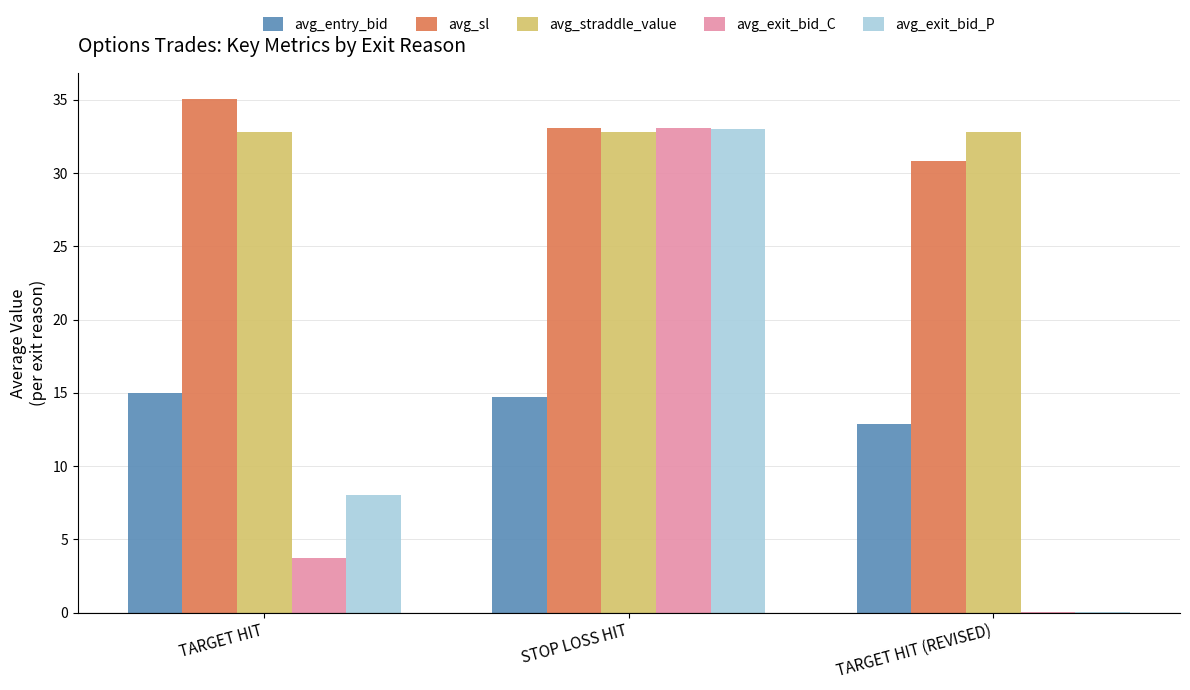

What is the sum of the avg_sl values at TARGET HIT and STOP LOSS HIT?

68.1